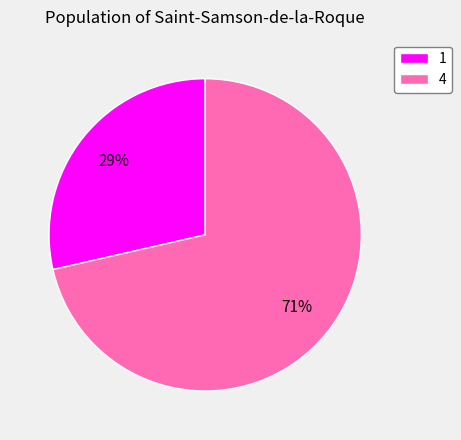

Between 4 and 1, which is larger?

4